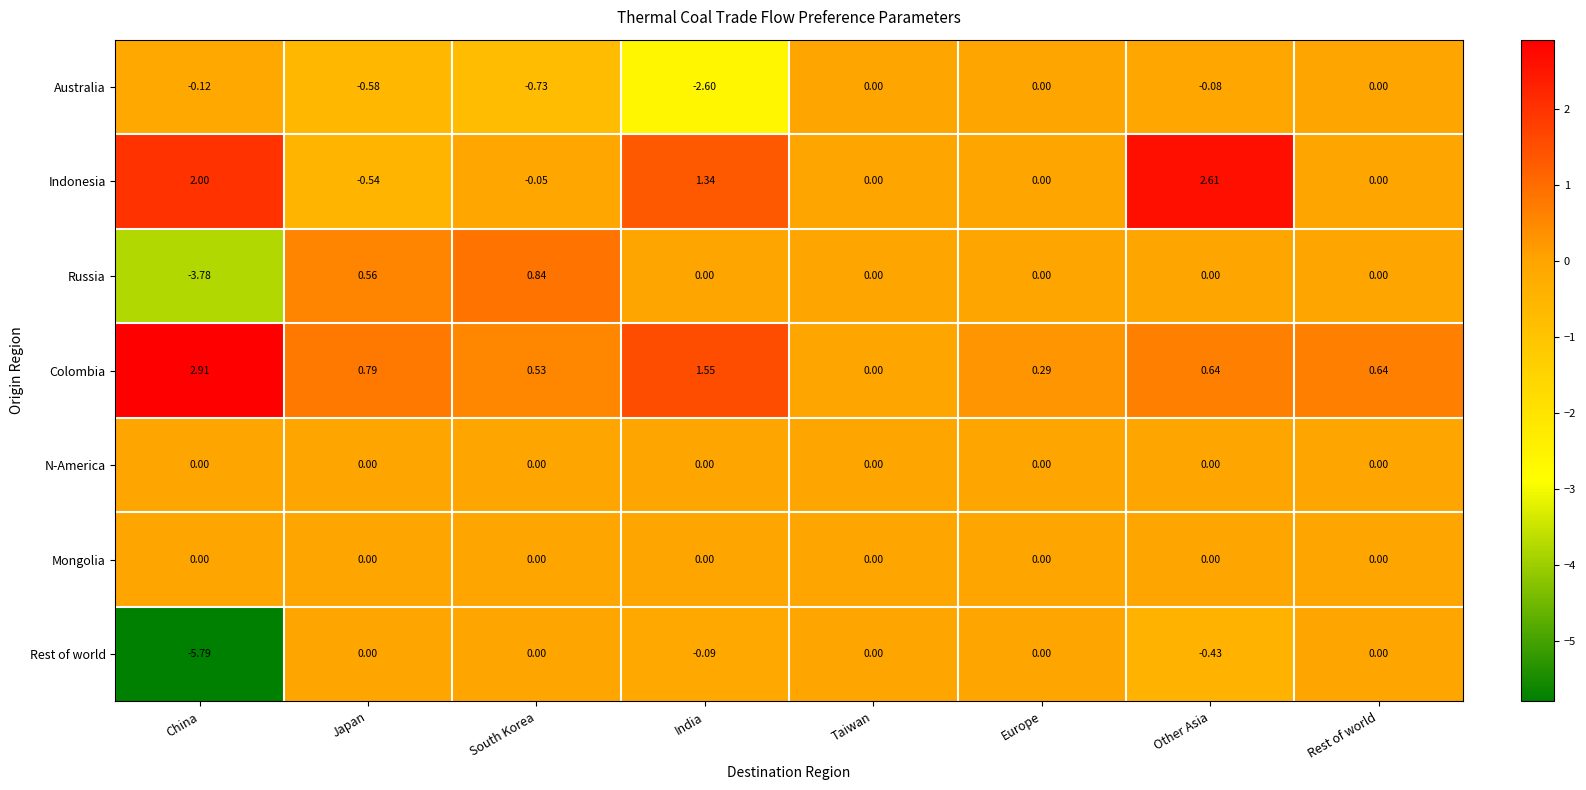

Where is Indonesia nearest to the value 1?

India